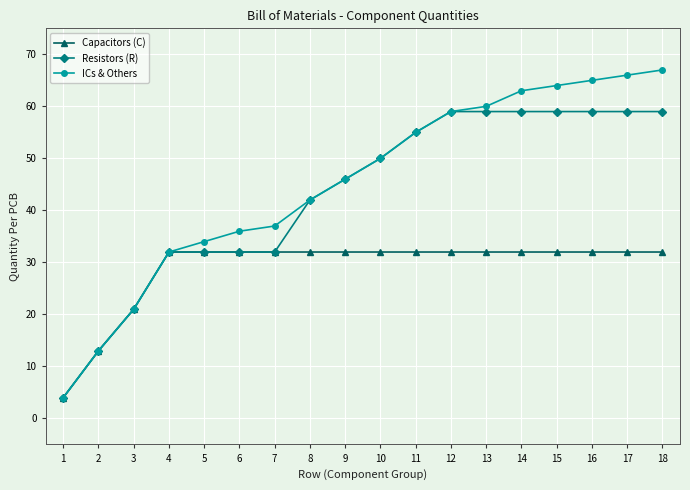

Which series has the widest spread of values?

ICs & Others